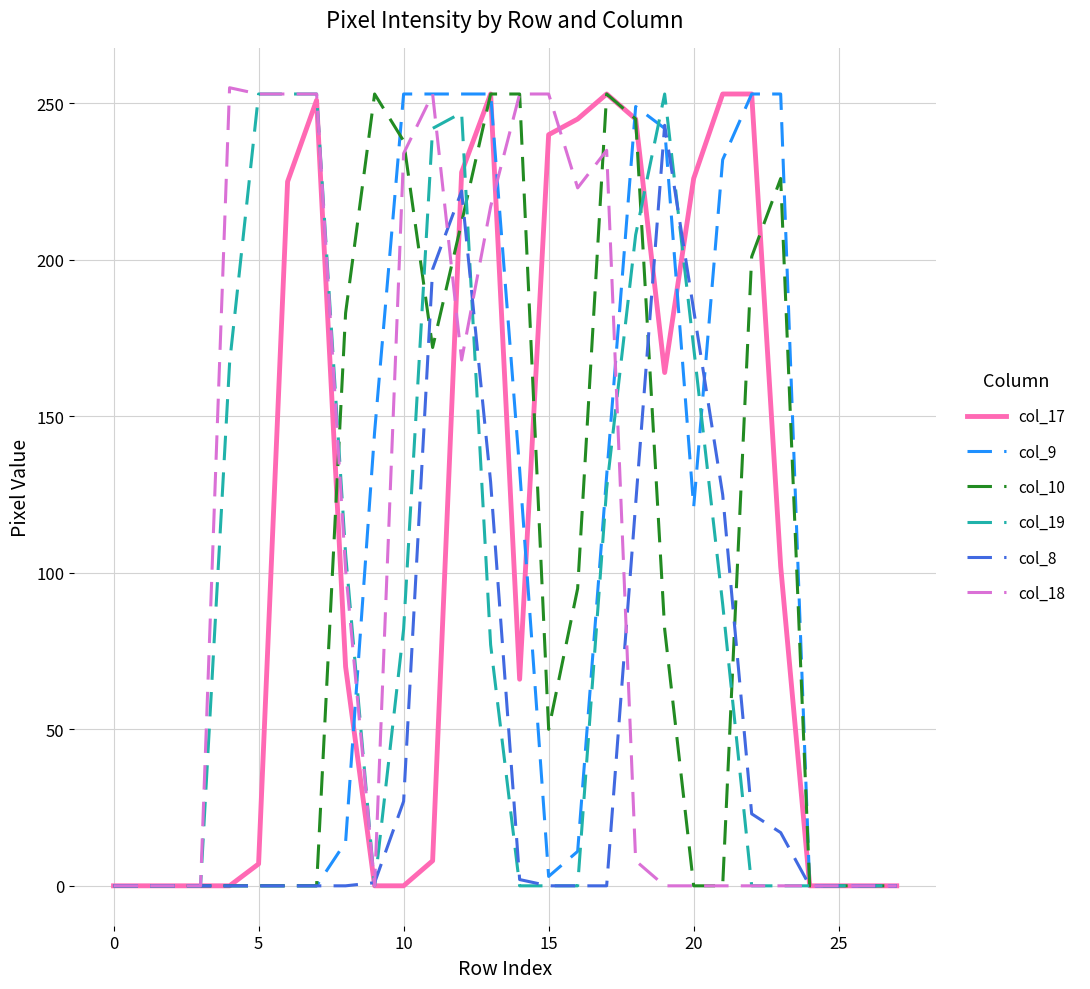

Reading left to right, transcribe all the data shown in this chart.

col_17: 0	0	0	0	0	7	225	251	70	0	0	8	228	253	66	240	245	253	245	164	226	253	253	102	0	0	0	0
col_9: 0	0	0	0	0	0	0	0	14	145	253	253	253	253	133	3	11	131	249	242	121	232	253	253	0	0	0	0
col_10: 0	0	0	0	0	0	0	0	183	253	238	172	212	253	253	50	95	253	245	82	0	0	201	226	0	0	0	0
col_19: 0	0	0	0	167	253	253	253	106	0	82	242	247	77	0	0	0	127	208	253	172	90	0	0	0	0	0	0
col_8: 0	0	0	0	0	0	0	0	0	1	27	197	222	129	2	0	0	0	122	243	184	125	23	17	0	0	0	0
col_18: 0	0	0	0	255	253	253	253	101	0	234	253	168	217	253	253	223	235	8	0	0	0	0	0	0	0	0	0